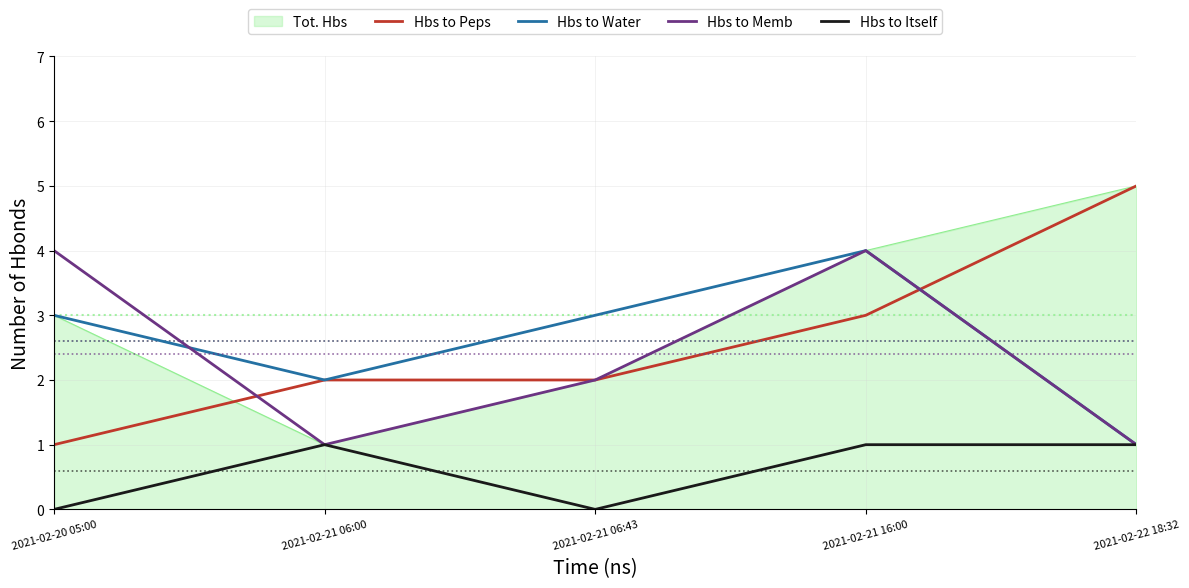

What is the maximum value for Hbs to Memb?

4